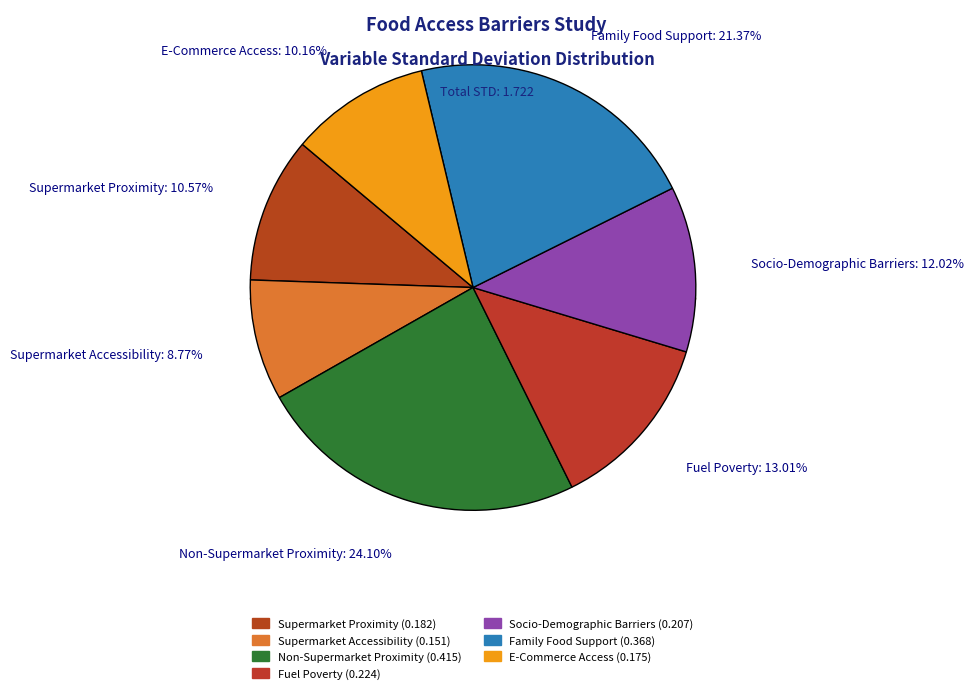

What is the change in value from Non-Supermarket Proximity to Fuel Poverty?

-0.2